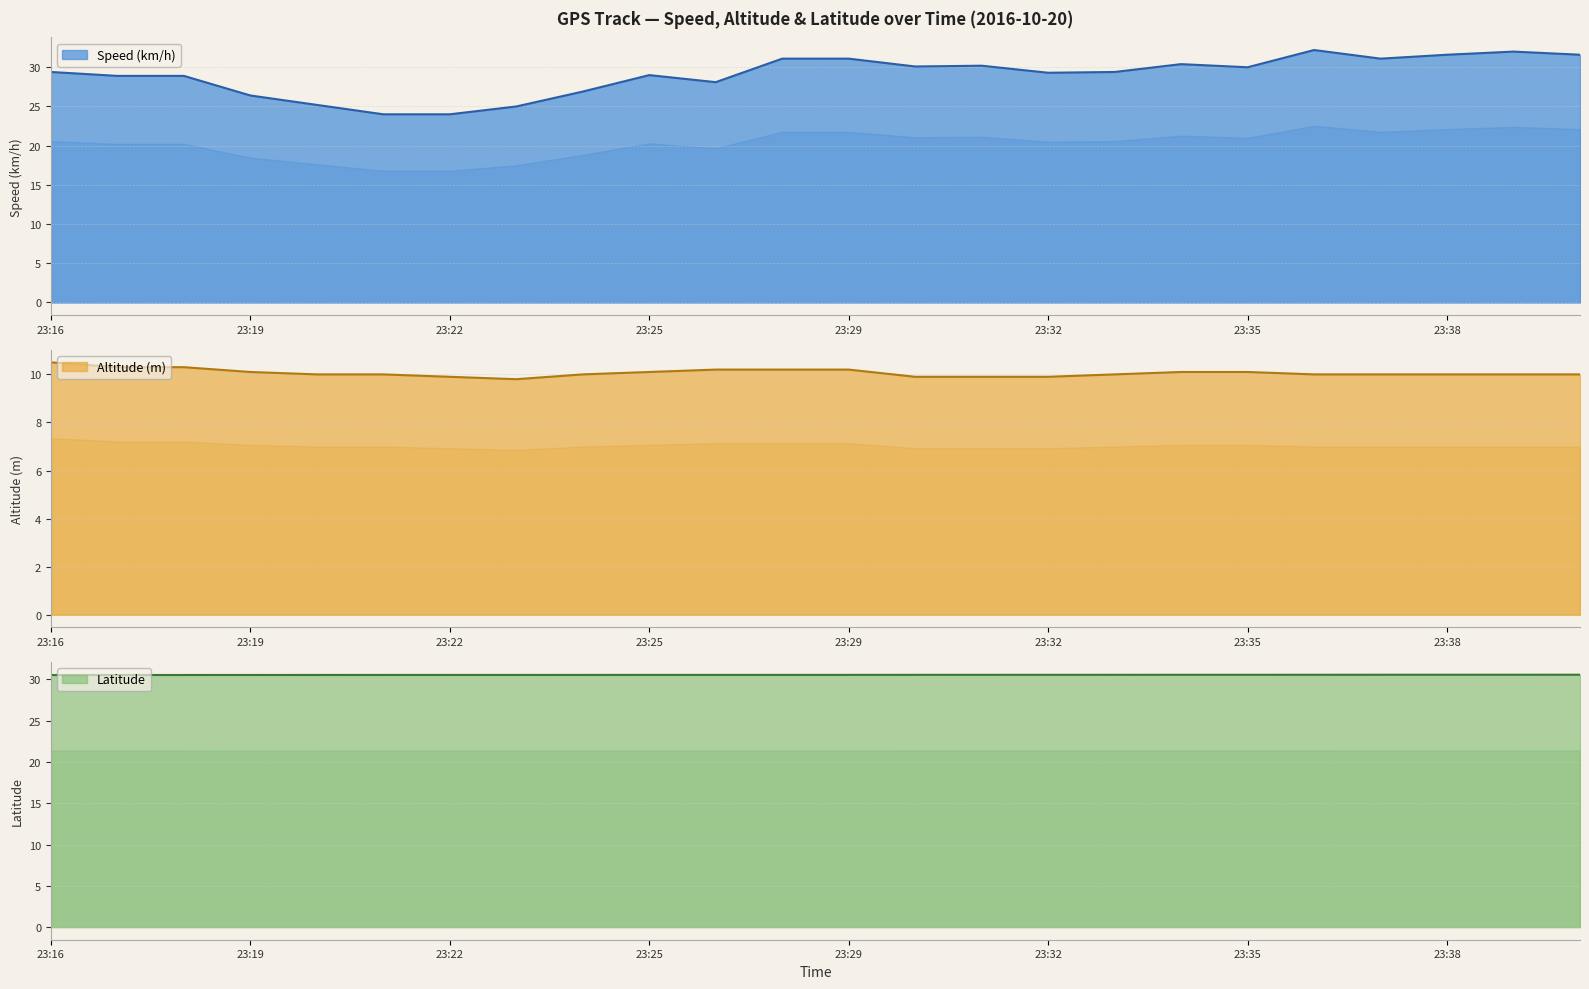

What are all the series names shown in the legend?

Speed (km/h), Altitude (m), Latitude